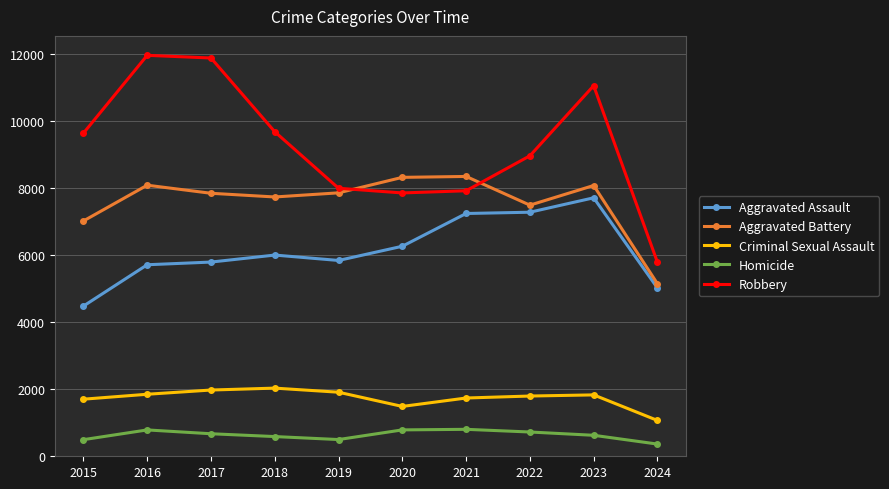

True or false: Aggravated Assault and Aggravated Battery cross at least once.

False